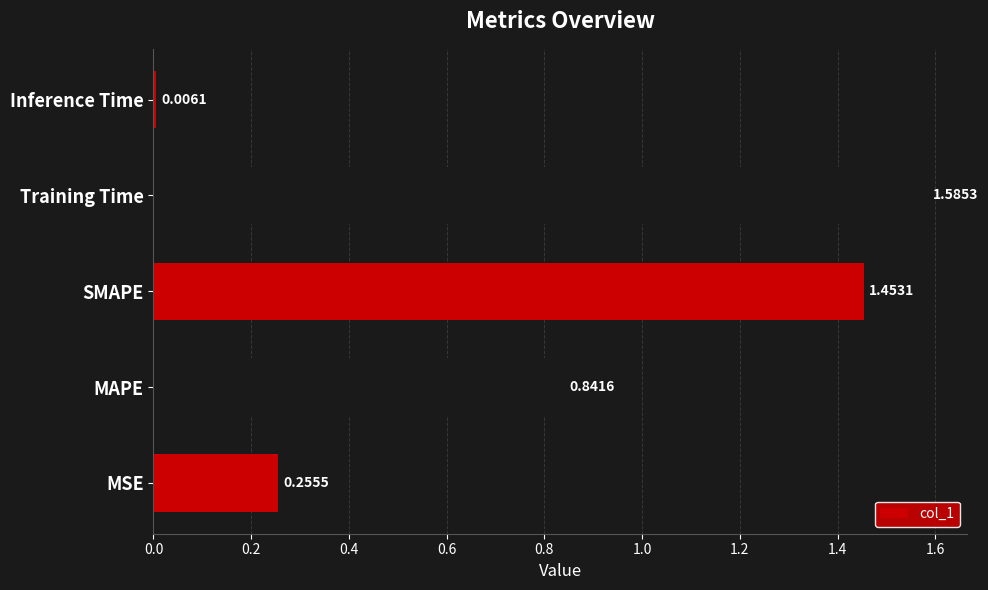

What is the sum of the values at SMAPE and Training Time?

3.0